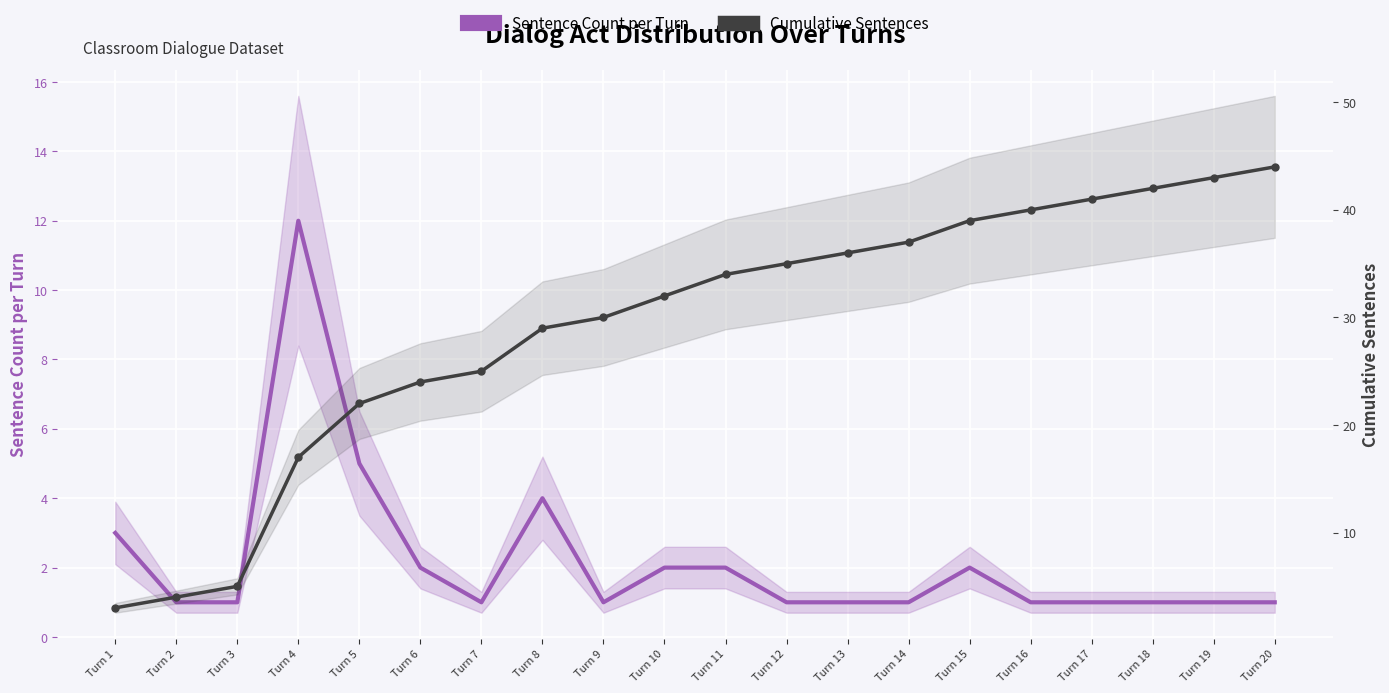

True or false: Sentence Count per Turn and Cumulative Sentences cross at least once.

False